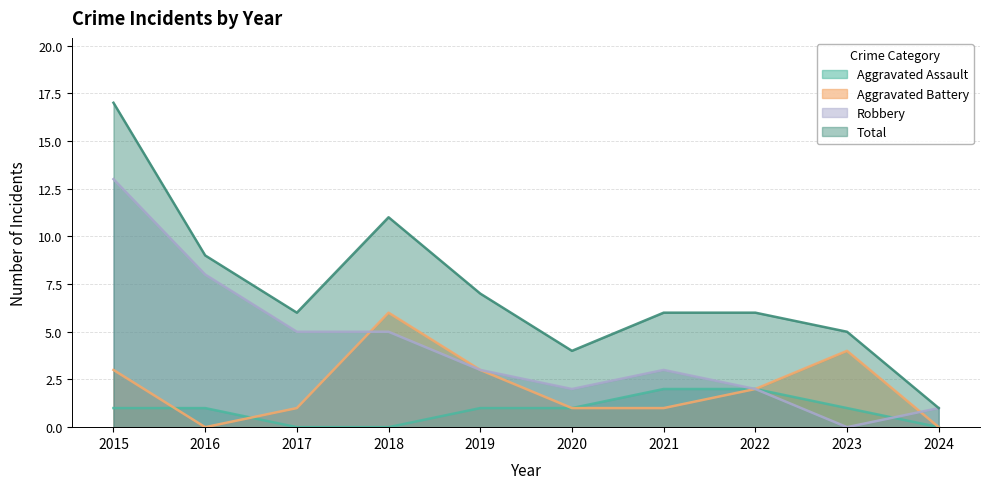

Rank the series by their average value, from lowest to highest.

Aggravated Assault, Aggravated Battery, Robbery, Total